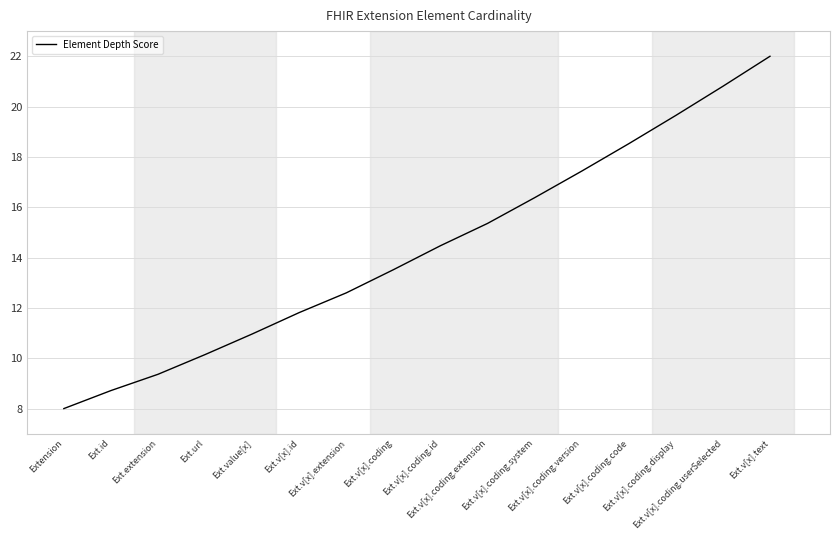

True or false: the data shows 11.0 at Ext.value[x].

True